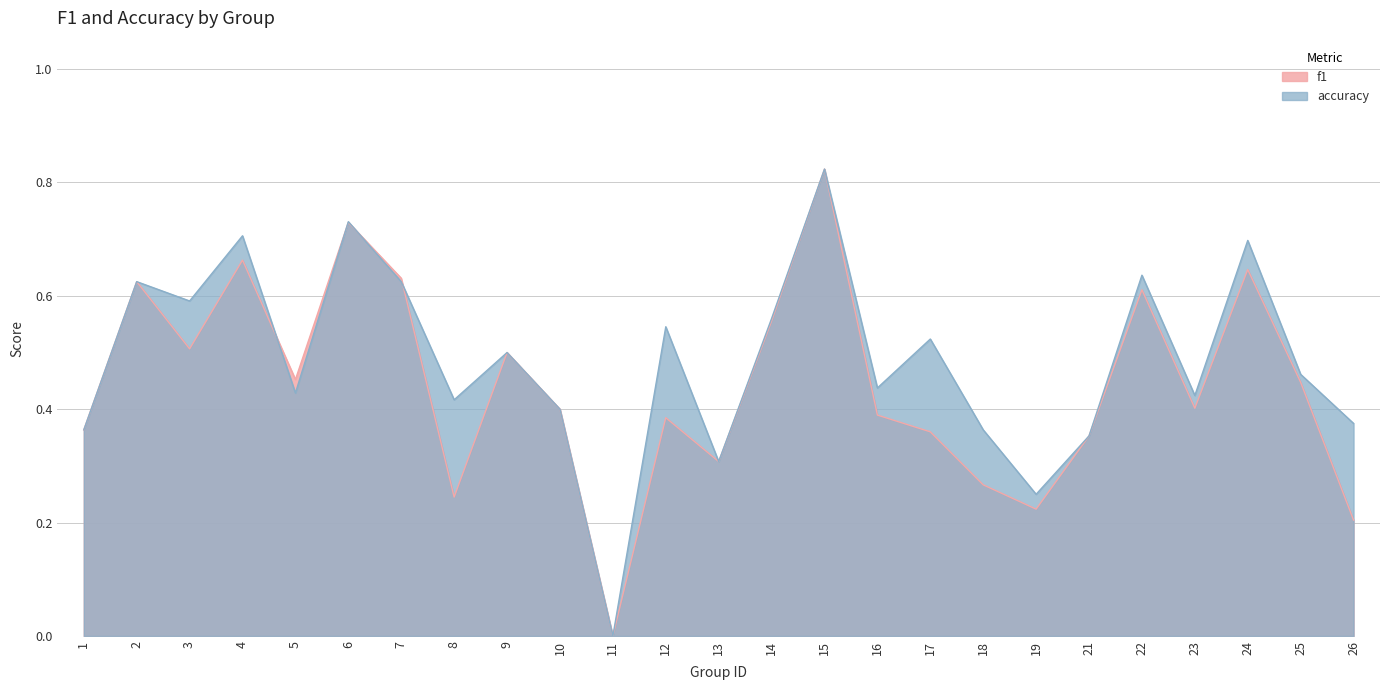

Does the chart display data point markers on the line(s)?

No